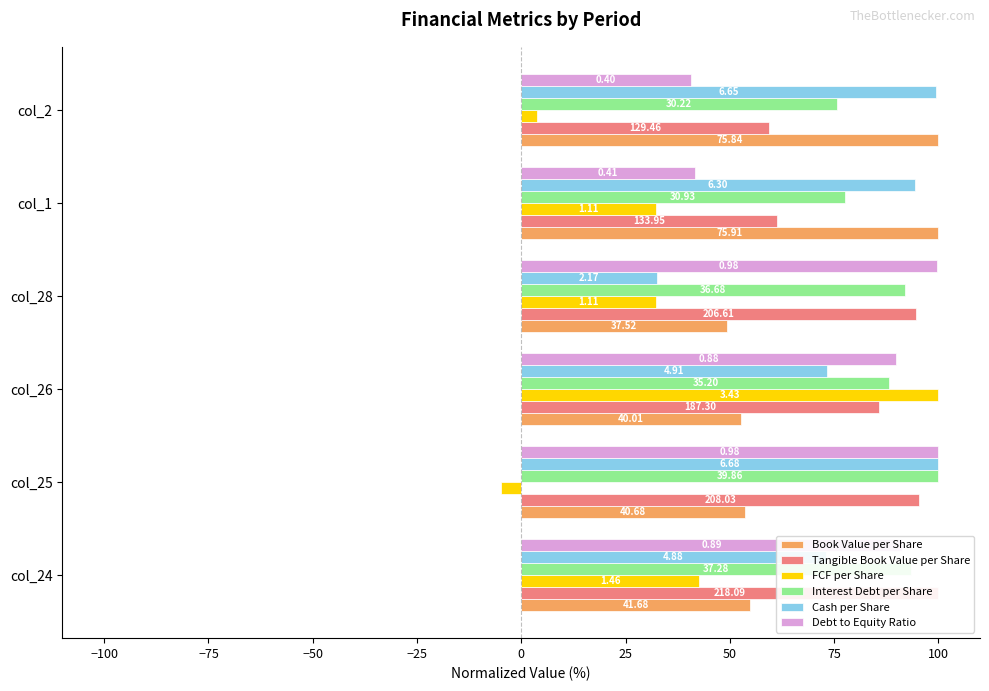

Is it true that Interest Debt per Share equals 20.8 at col_26?

False